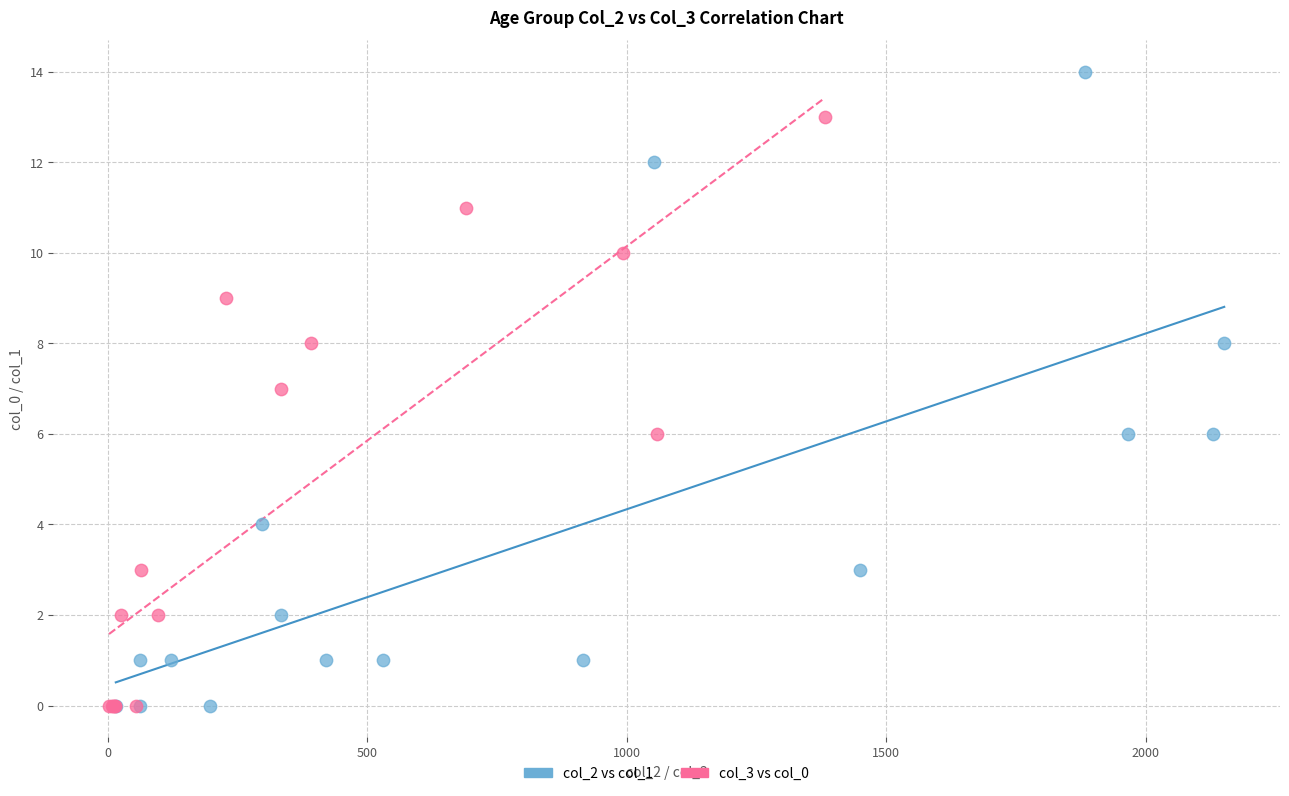

Which series has the largest Y range (max minus min)?

col_2 vs col_1